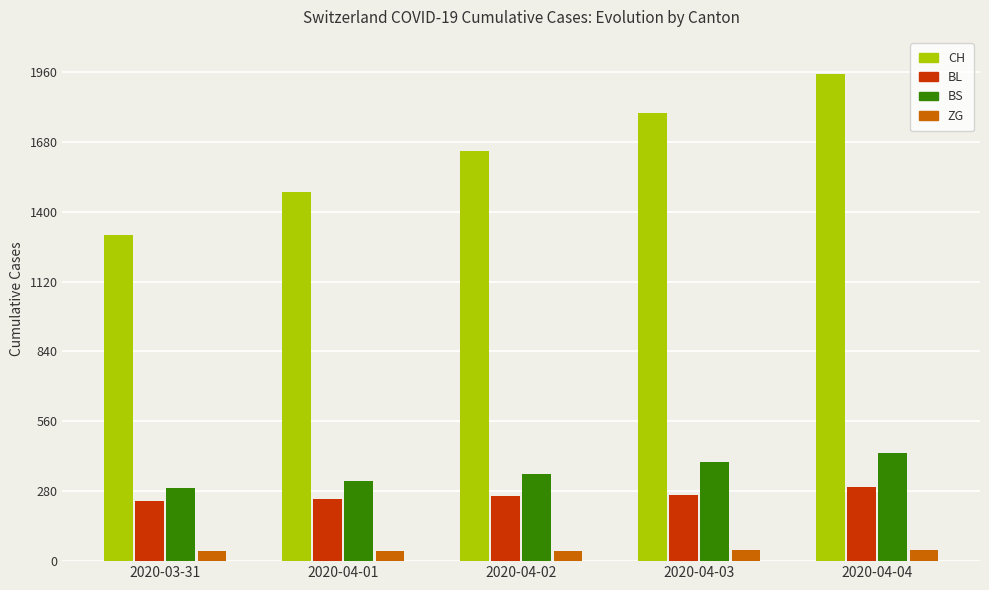

At how many categories does at least one series exceed 1711?

2